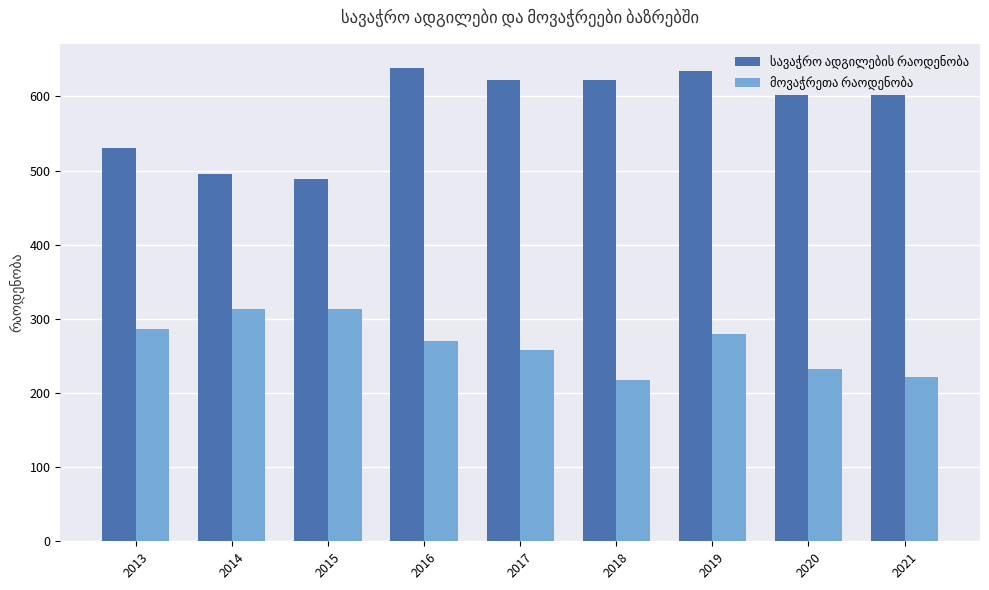

What is the difference between the highest and lowest values at 2016?

369